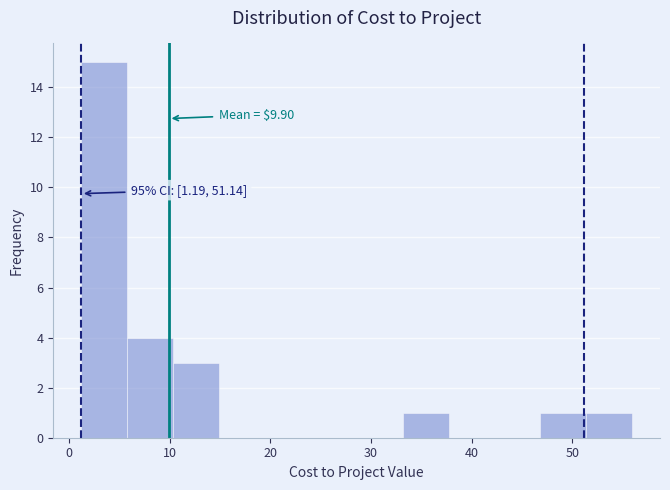

Which range on the x-axis has the tallest bar?

1 to 6